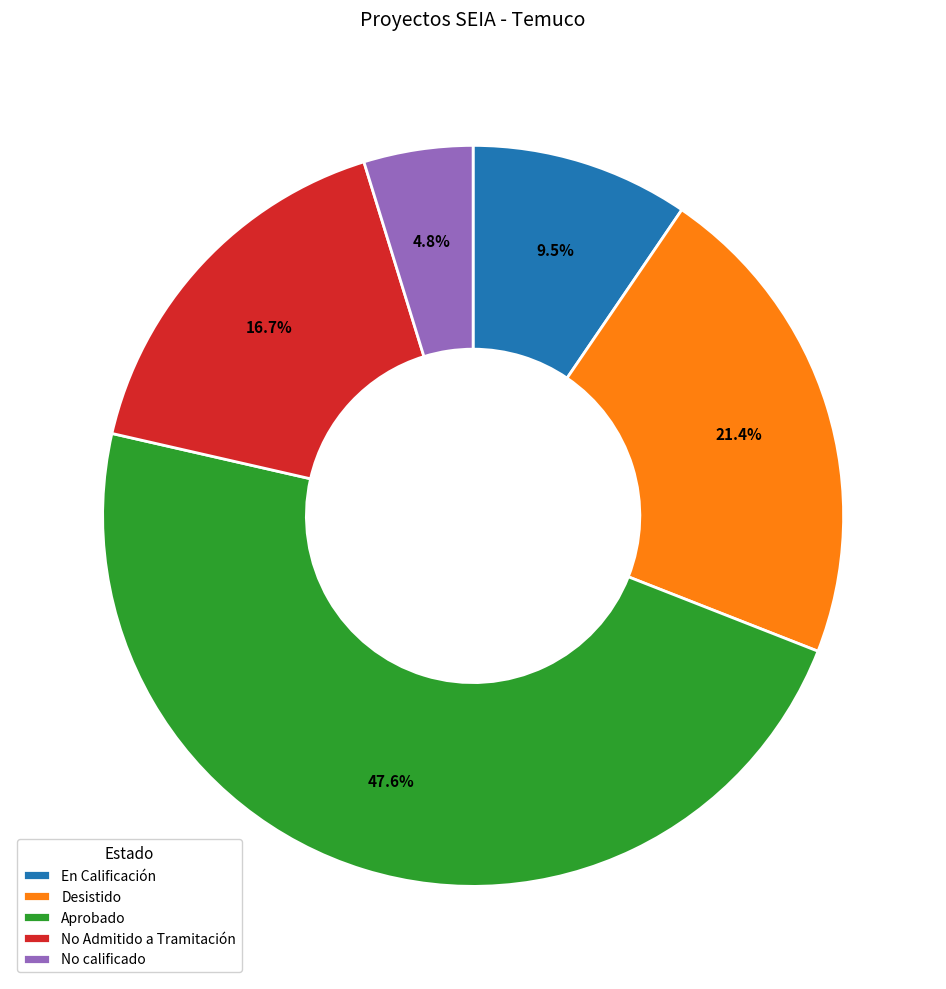

Which has a higher value, Aprobado or Desistido?

Aprobado